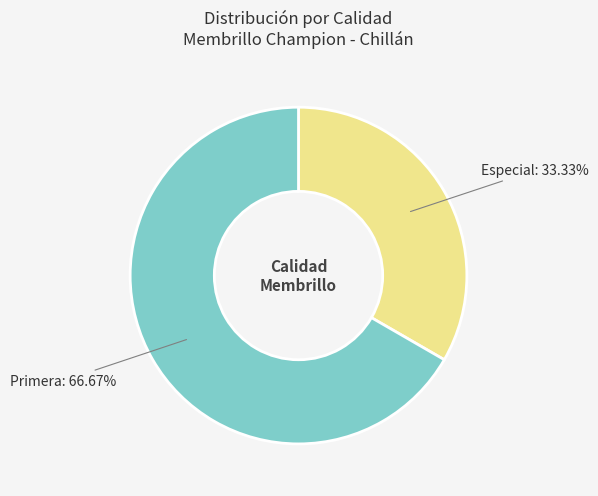

Is there a majority slice in this chart?

Yes